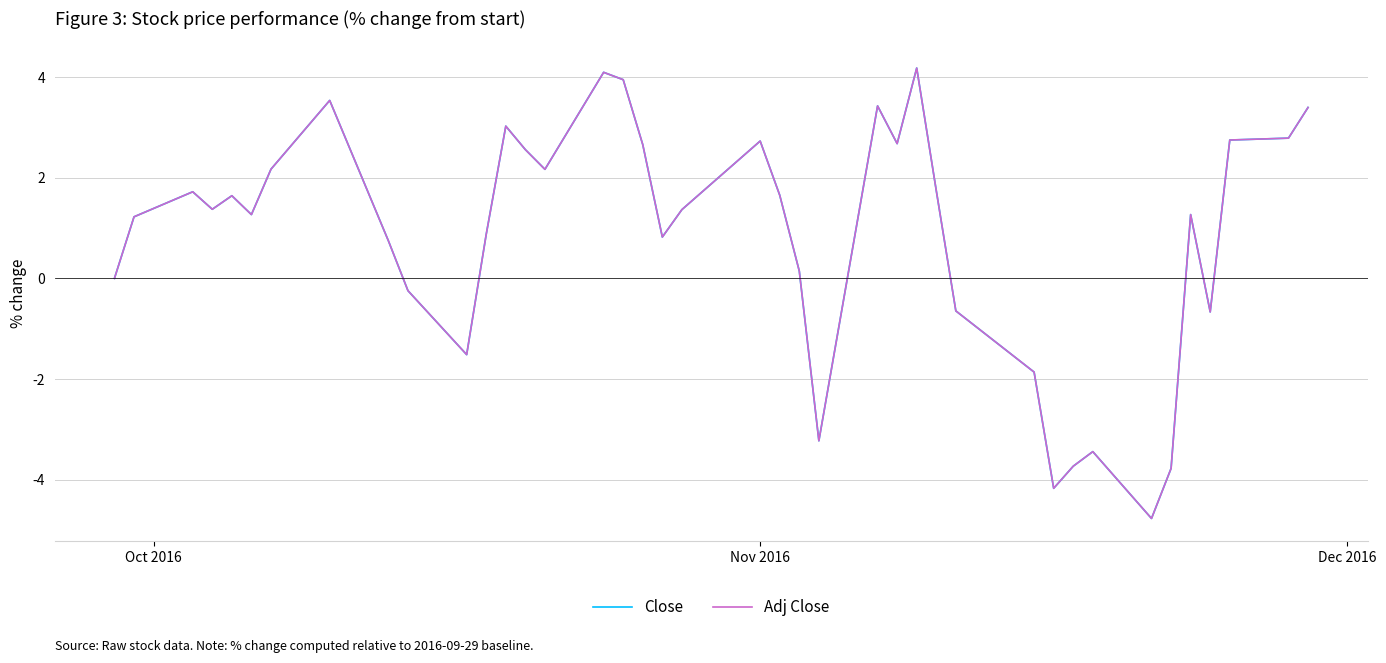

Which series has the widest spread of values?

Close